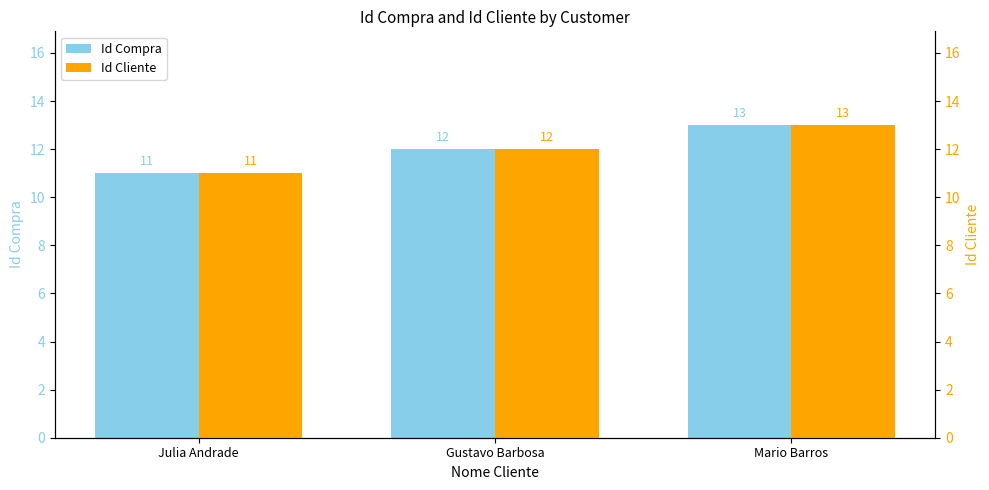

Count the Id Compra values in the range 11 to 13.

3